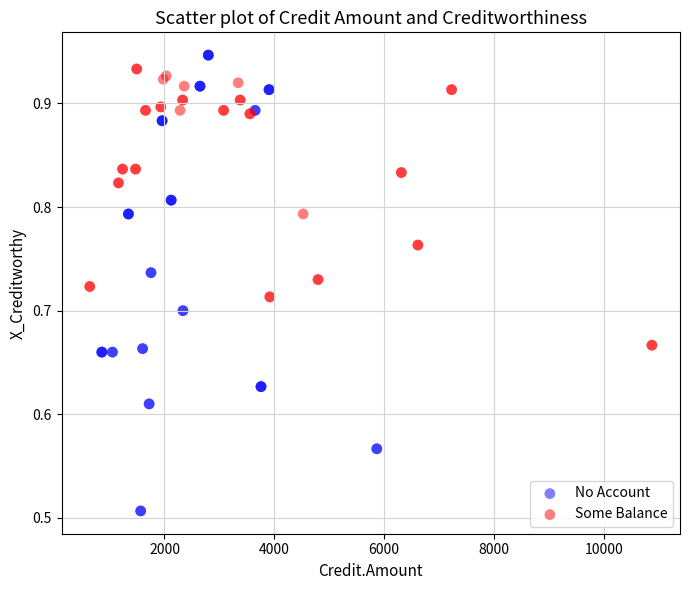

Which series has the largest Y range (max minus min)?

No Account